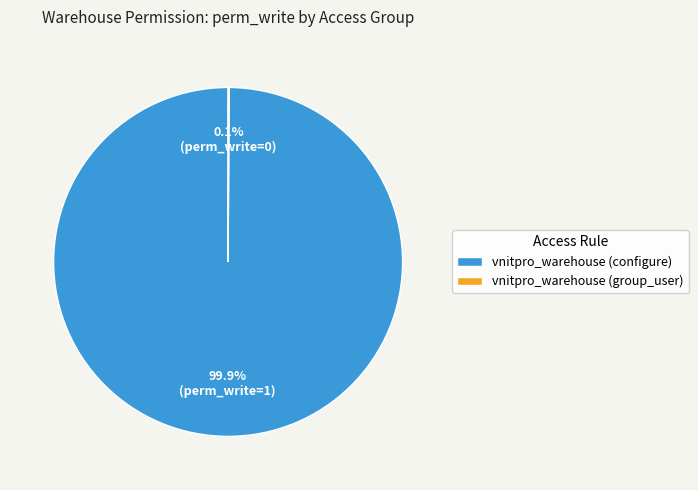

What is the largest slice in the pie chart?

vnitpro_warehouse (configure)